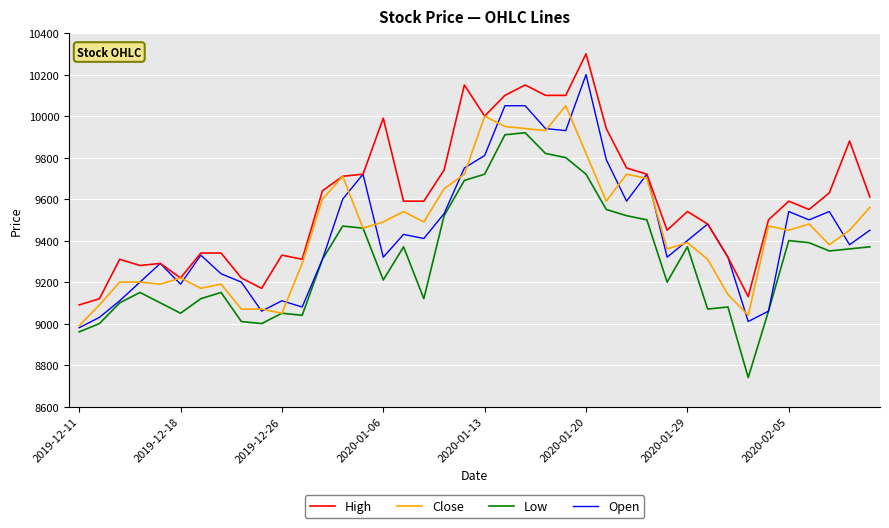

Which series has the largest total across all categories?

High